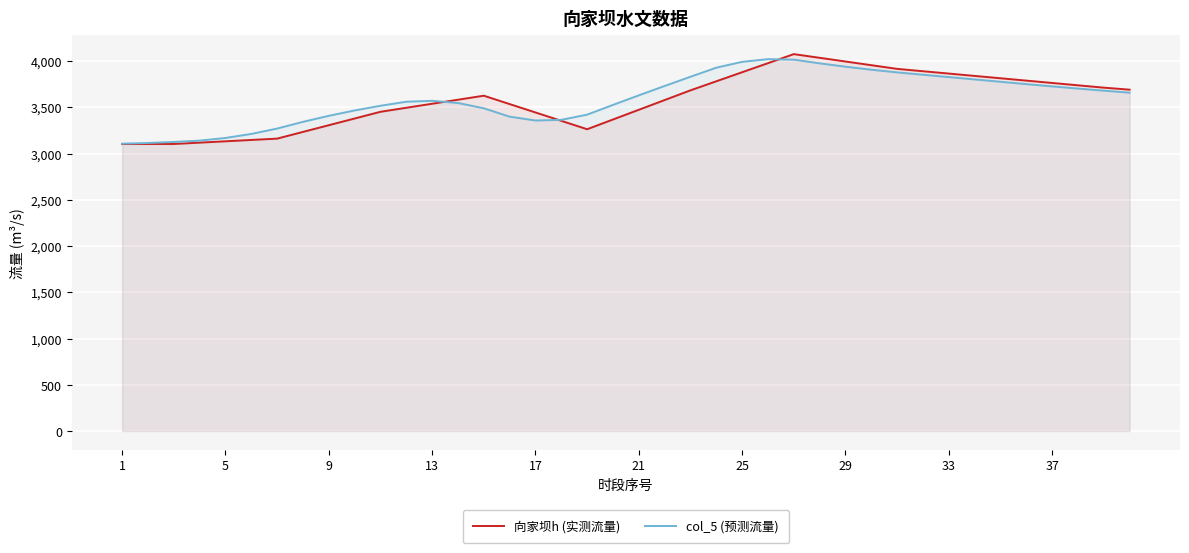

What is the average value of the 向家坝h (实测流量) series?

3571.9